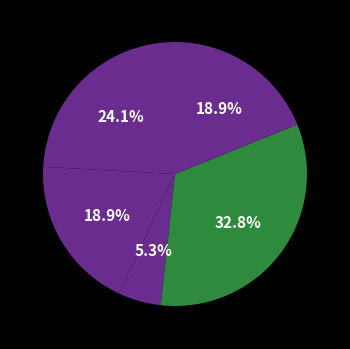

How many slices are in this pie chart?

5